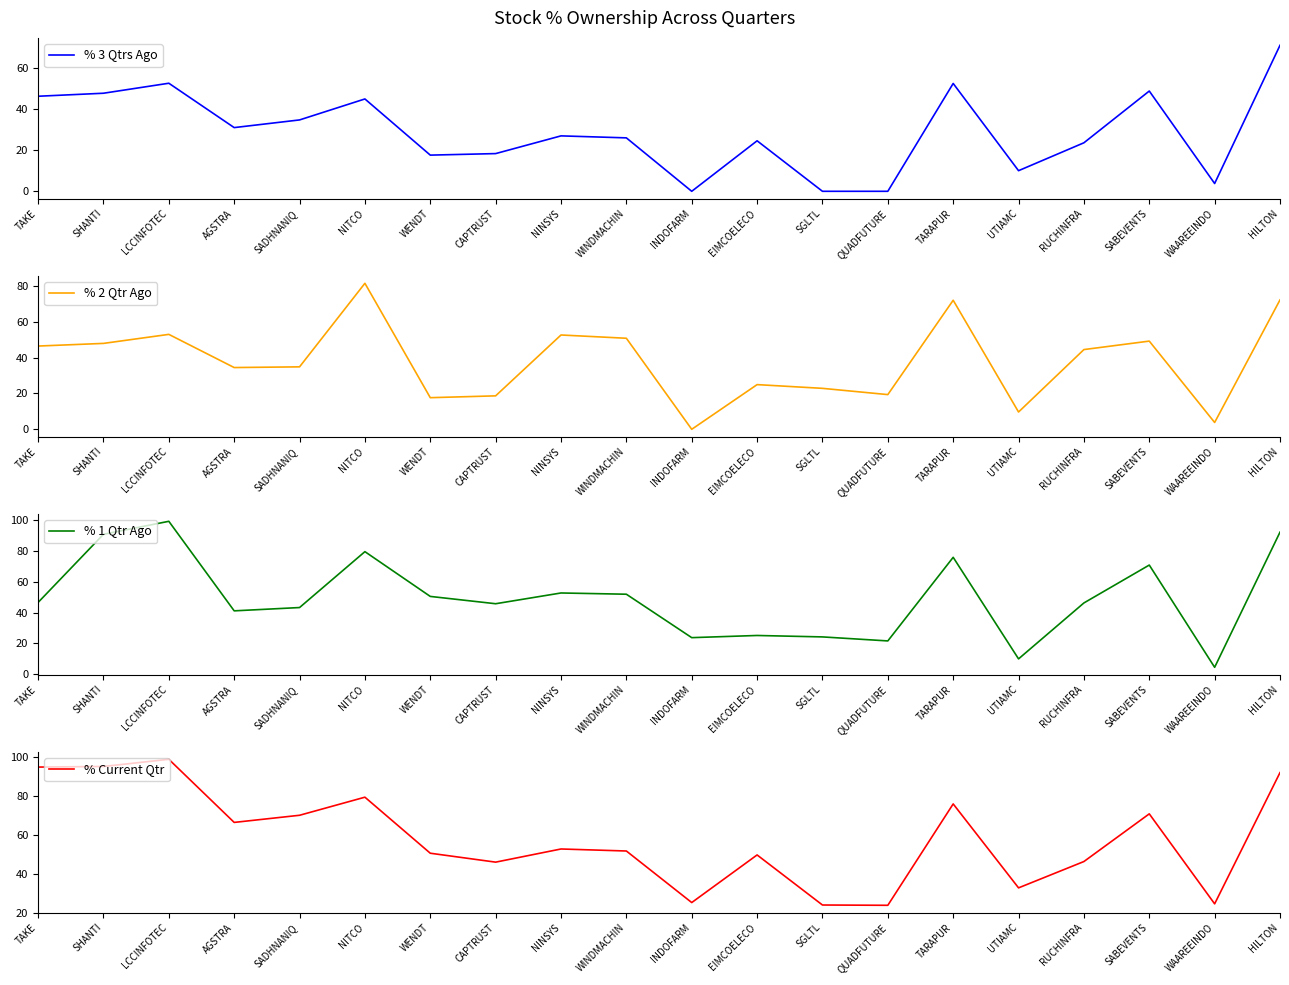

How many interior local valleys does the % 1 Qtr Ago series have?

6